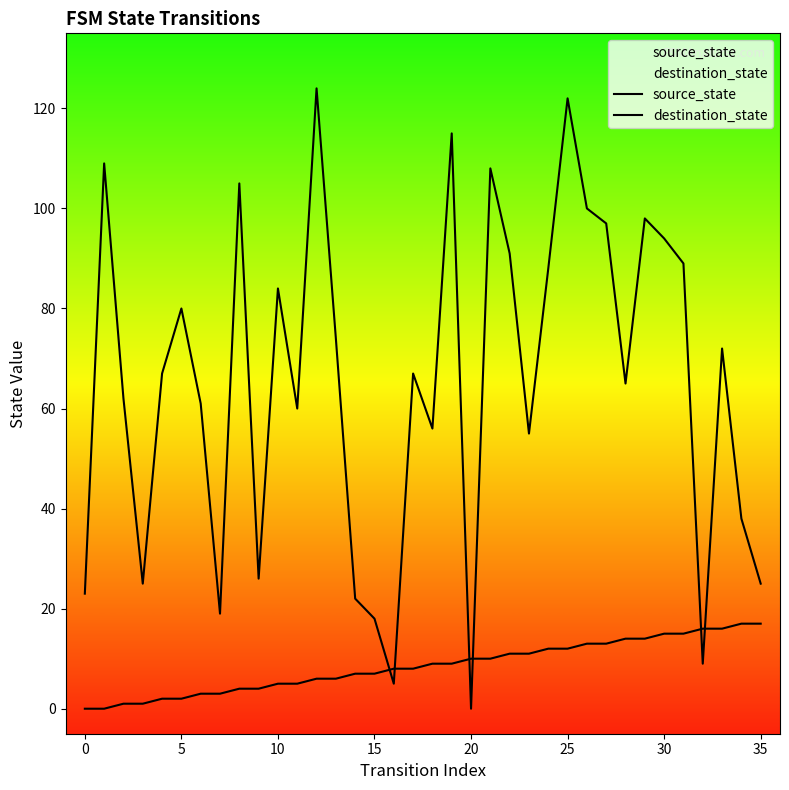

How many interior local valleys does the destination_state series have?

10